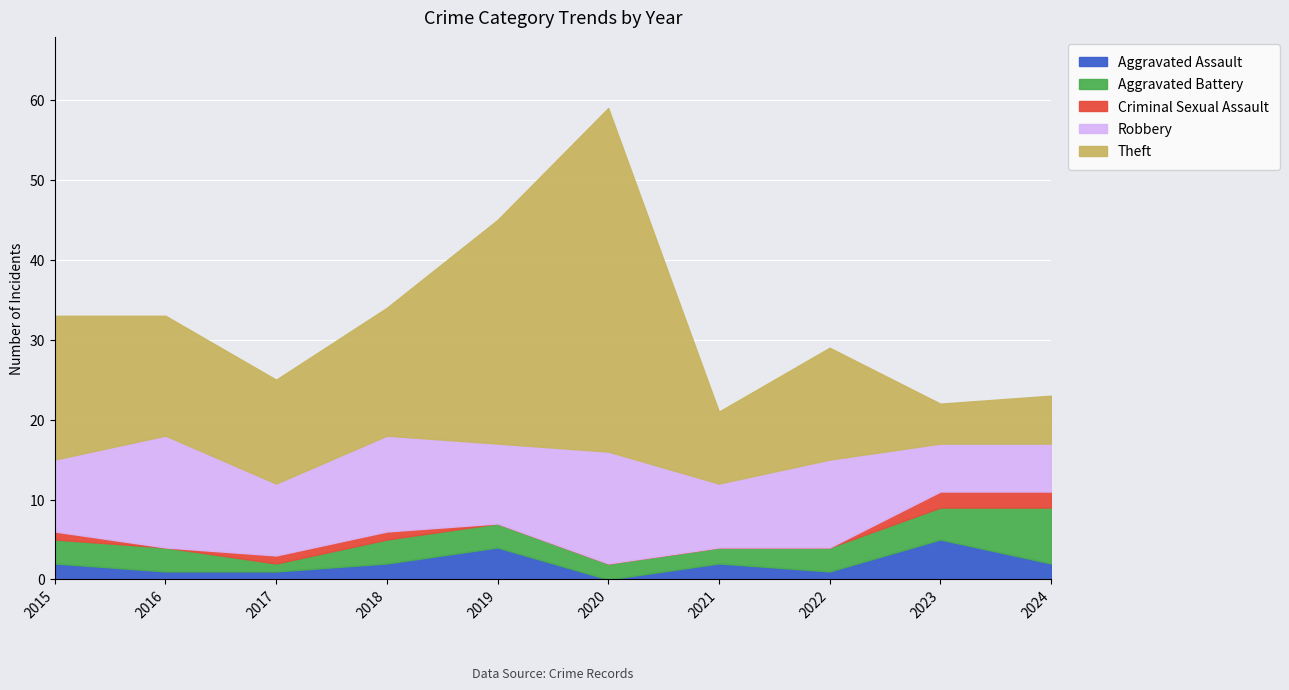

The Aggravated Assault series shows 2 at 2018. True or false?

True